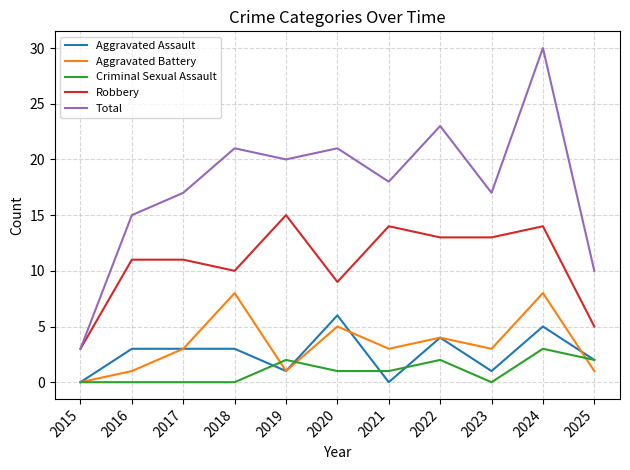

Reading right to left, transcribe all the data shown in this chart.

Aggravated Assault: 2	5	1	4	0	6	1	3	3	3	0
Aggravated Battery: 1	8	3	4	3	5	1	8	3	1	0
Criminal Sexual Assault: 2	3	0	2	1	1	2	0	0	0	0
Robbery: 5	14	13	13	14	9	15	10	11	11	3
Total: 10	30	17	23	18	21	20	21	17	15	3